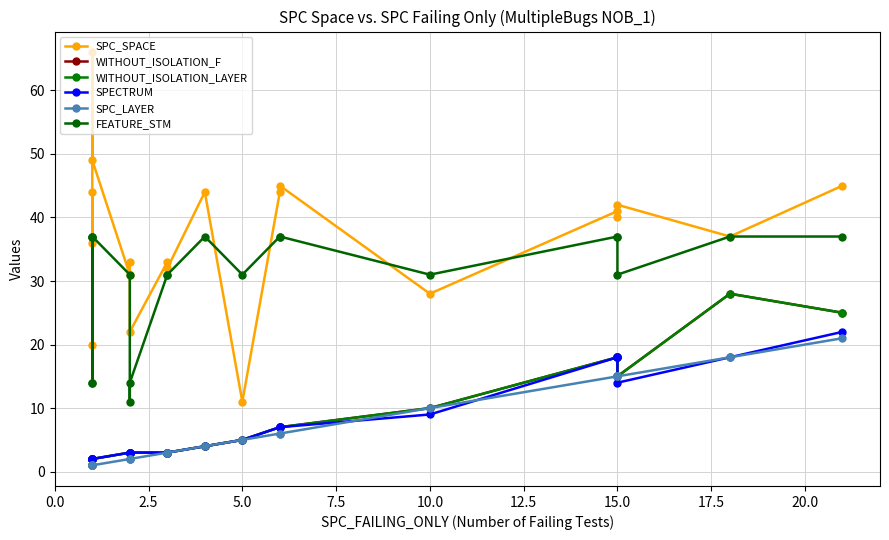

Does the chart have visible grid lines?

Yes